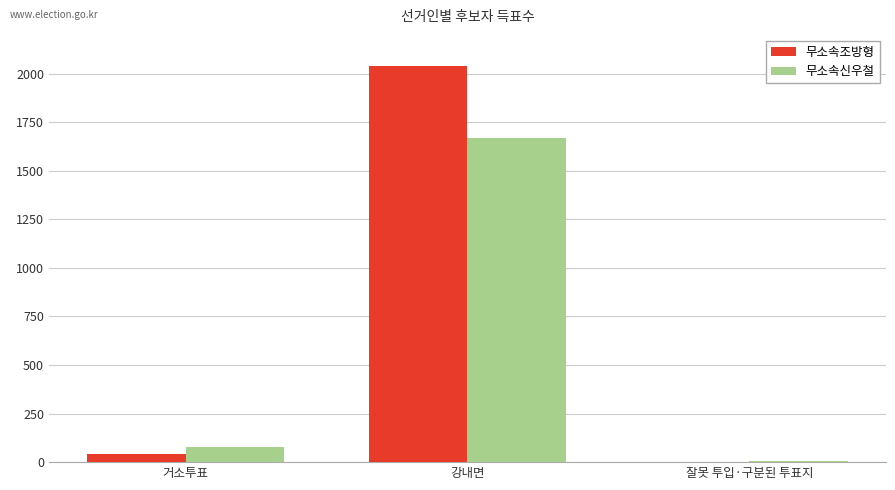

True or false: 무소속신우철 has a value of 4 at 잘못 투입·구분된 투표지.

True